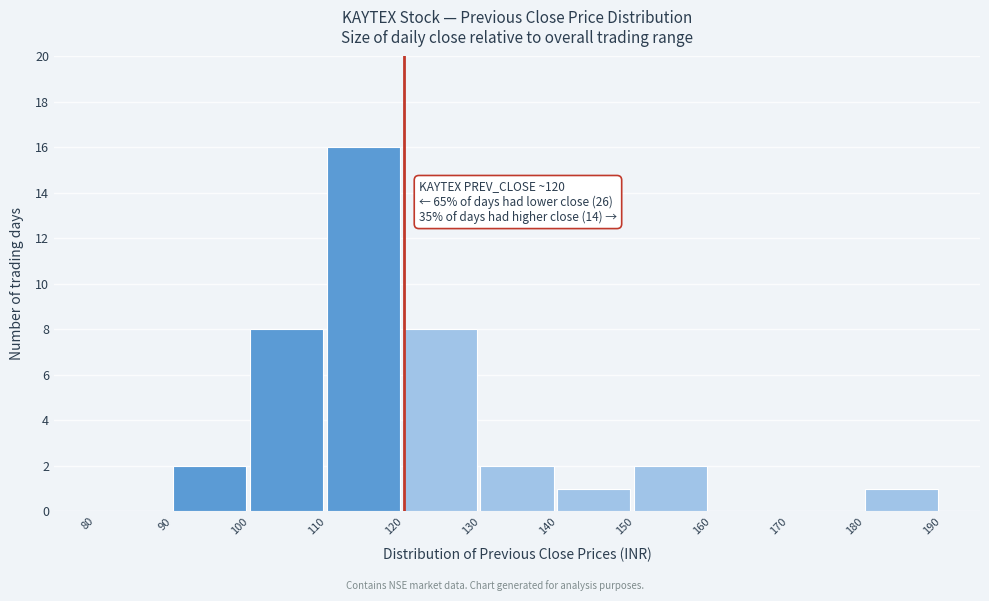

Over which range of the x-axis is the bar tallest?

110 to 120